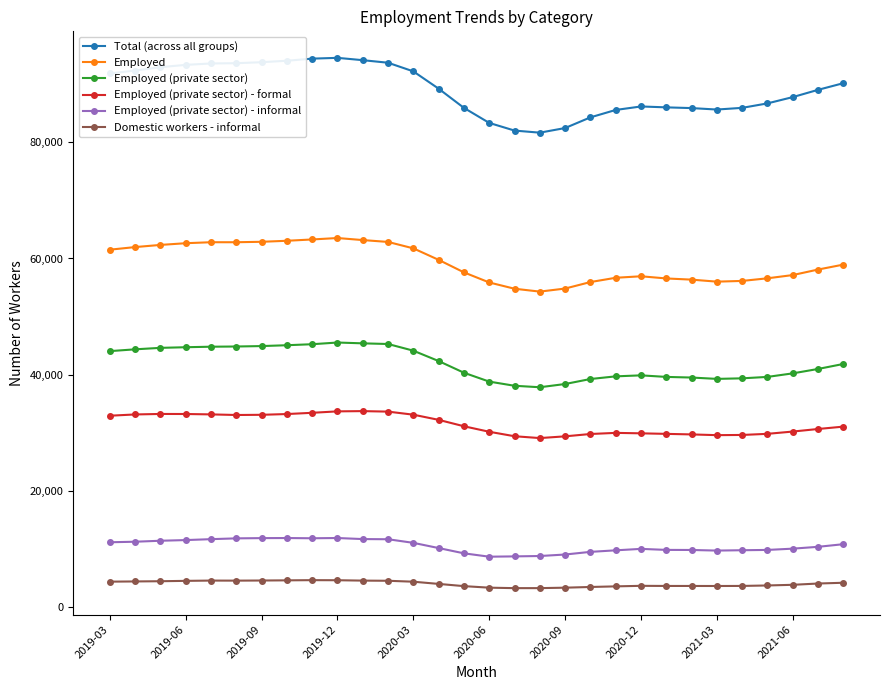

What is the highest value of the Total (across all groups) series?

94552